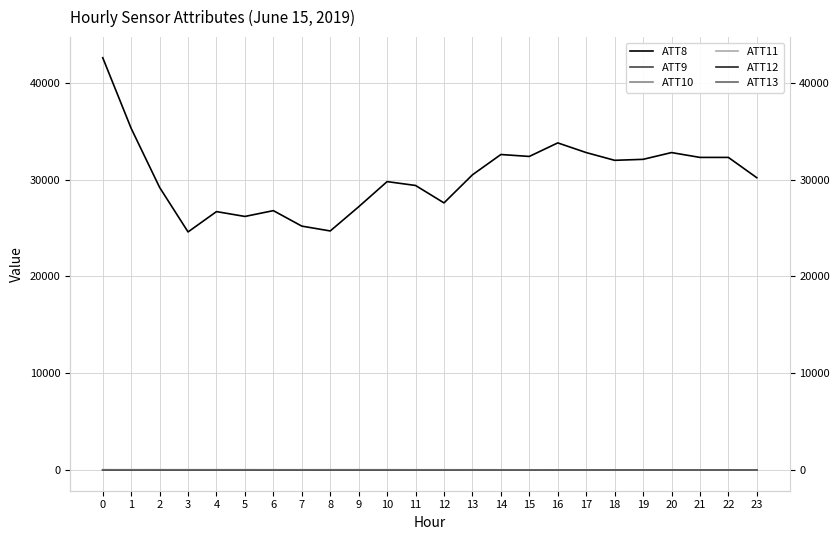

What are all the series names shown in the legend?

ATT8, ATT9, ATT10, ATT11, ATT12, ATT13